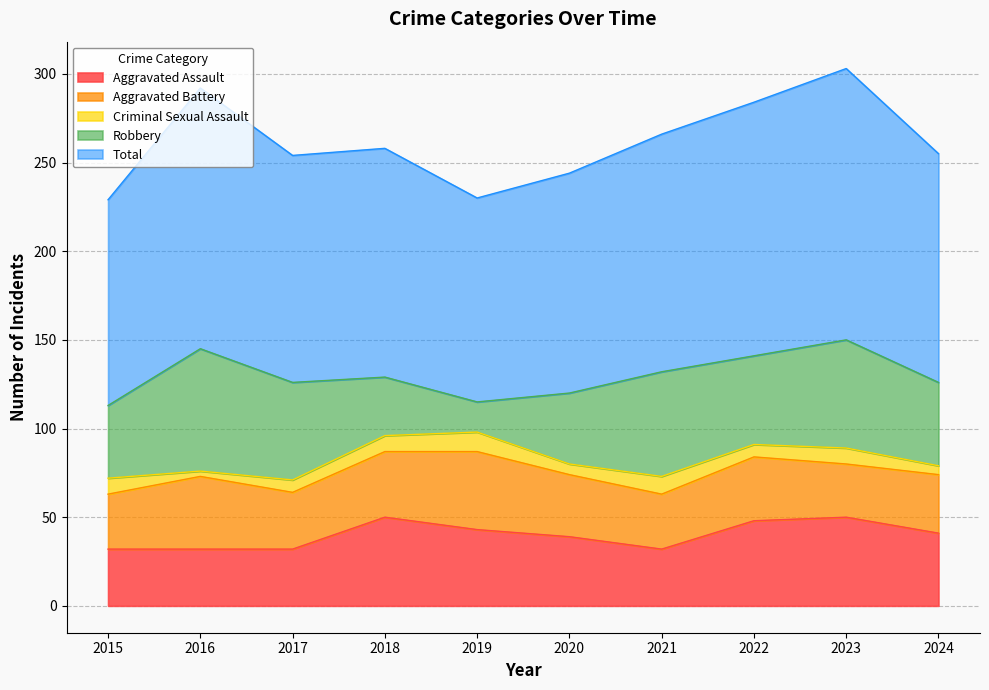

Where is the first local maximum for Aggravated Battery?

2016